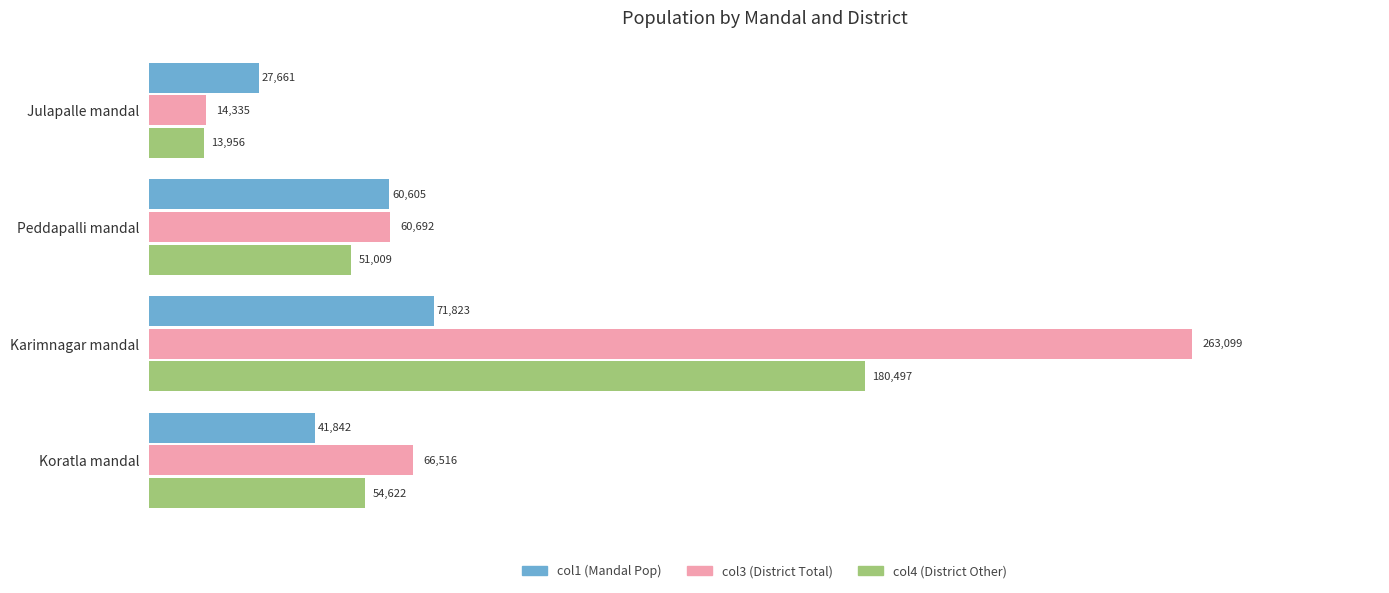

Between Julapalle mandal and Karimnagar mandal, which series saw the biggest shift?

col3 (District Total)